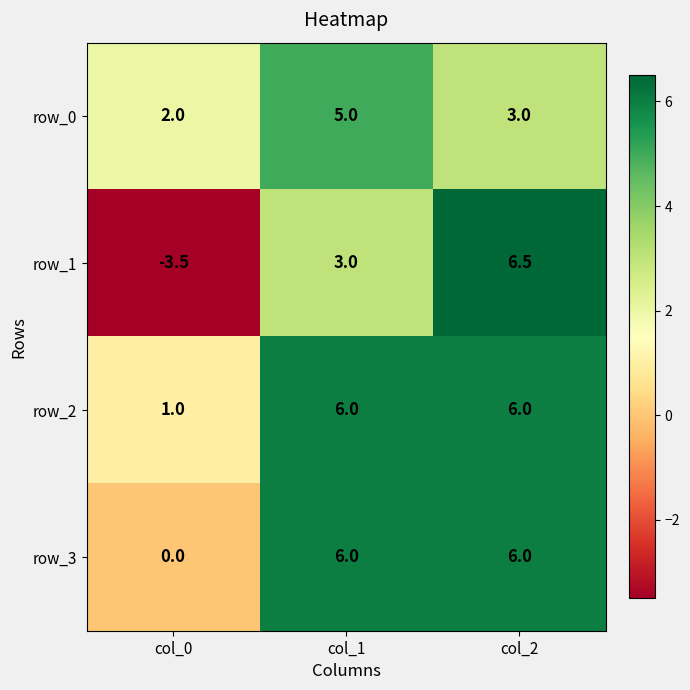

Is it true that row_1 equals 6.5 at col_2?

True